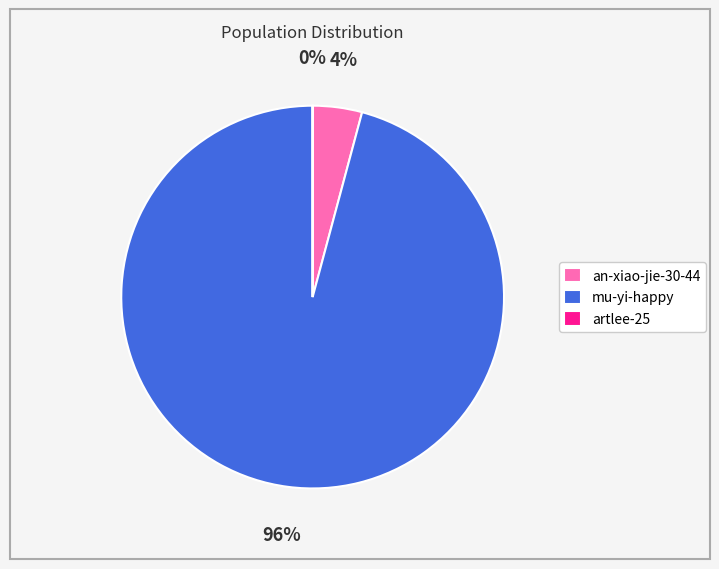

To the nearest percent, what is the average slice percentage?

33%